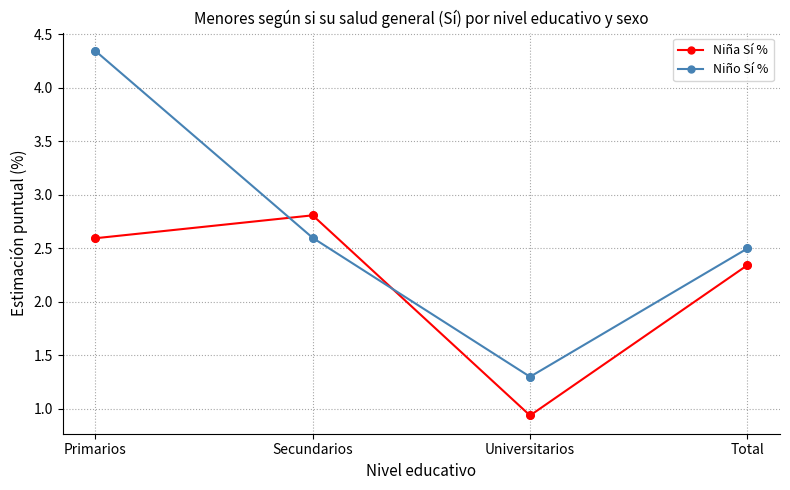

At which category is the sum across all series the highest?

Primarios